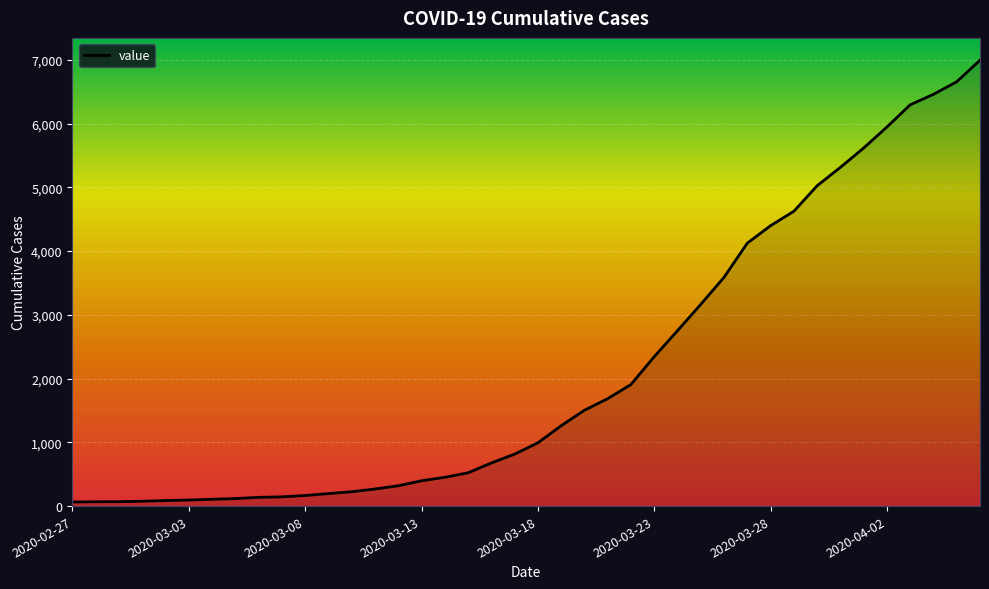

What is the difference between the maximum and minimum values?

6930